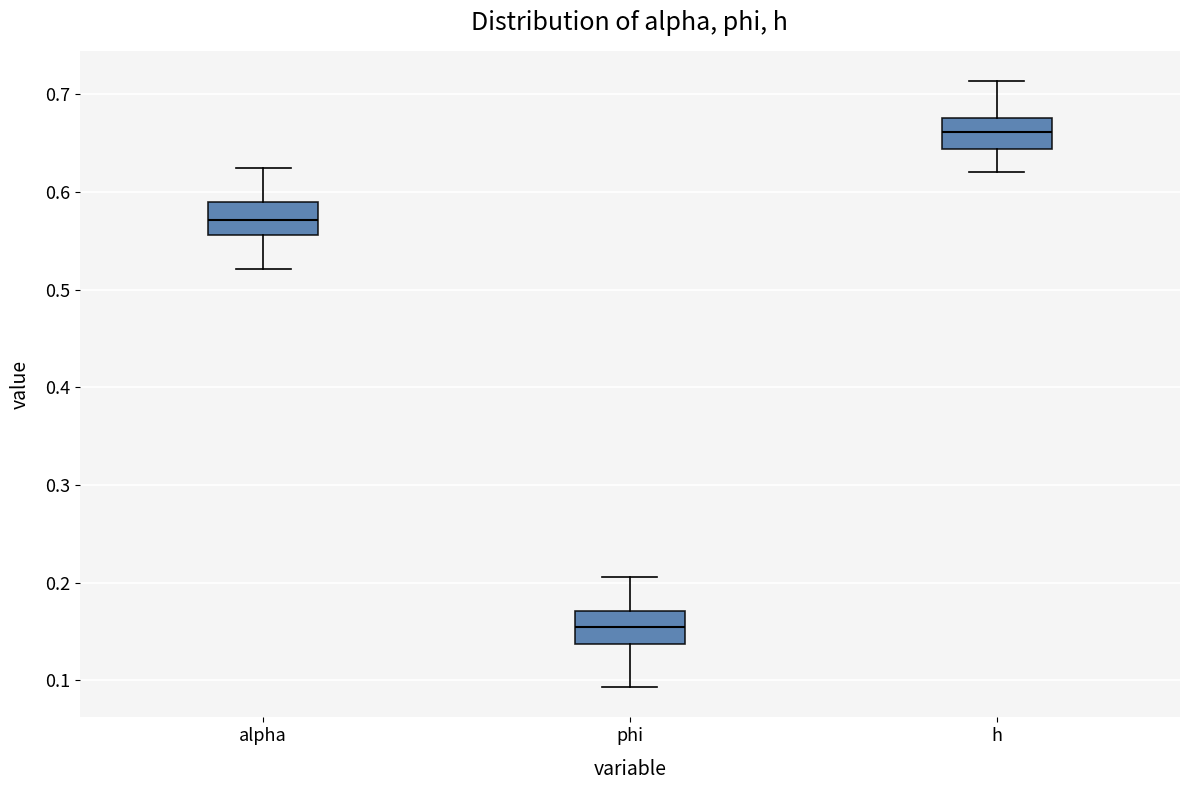

Reading left to right, read every box against the y-axis: the position of its median line, the range the box covers, and the ends of its whiskers. The values are not printed on the chart, so give them approximately, as read against the axis.

alpha: median 0.57, box 0.56 to 0.59, whiskers 0.52 to 0.62
phi: median 0.15, box 0.14 to 0.17, whiskers 0.09 to 0.21
h: median 0.66, box 0.64 to 0.68, whiskers 0.62 to 0.71